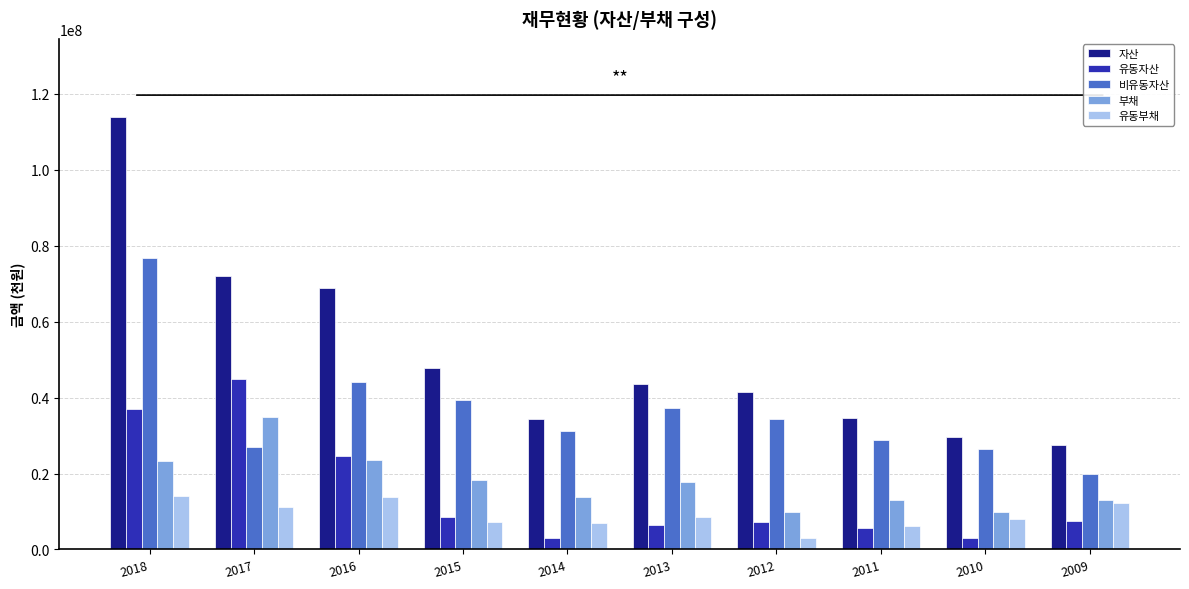

What is the sum of the 부채 values at 2013 and 2010?

27606996